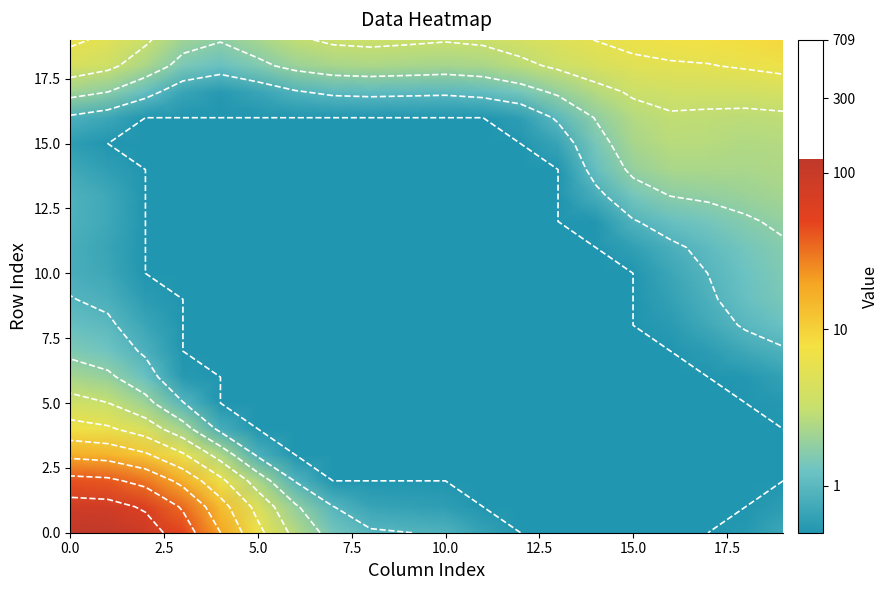

How many distinct data groups are displayed?

20